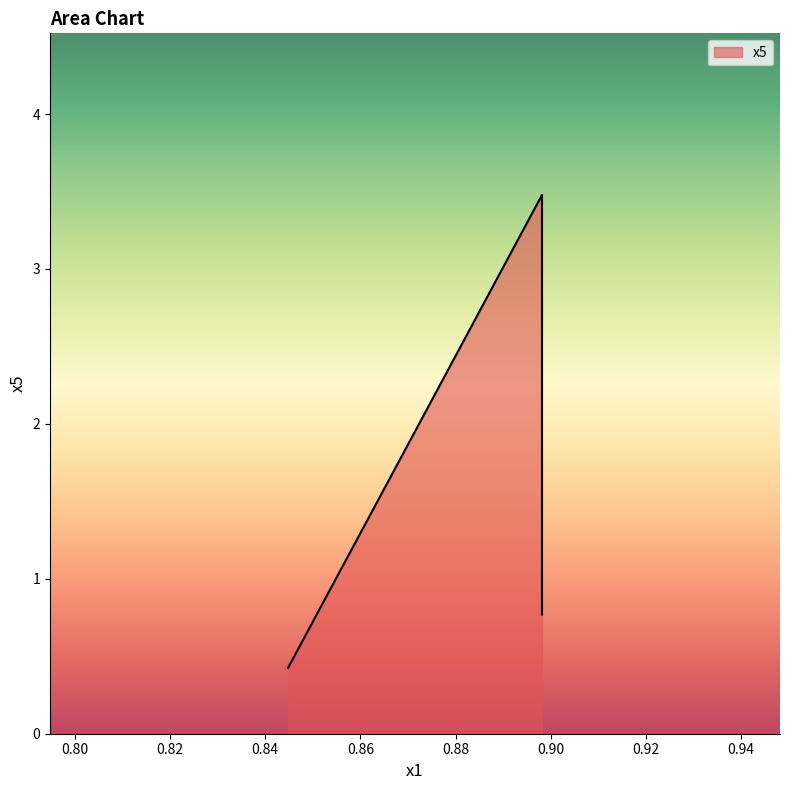

Is it true that the value at 0.89816059 is 1.1?

False